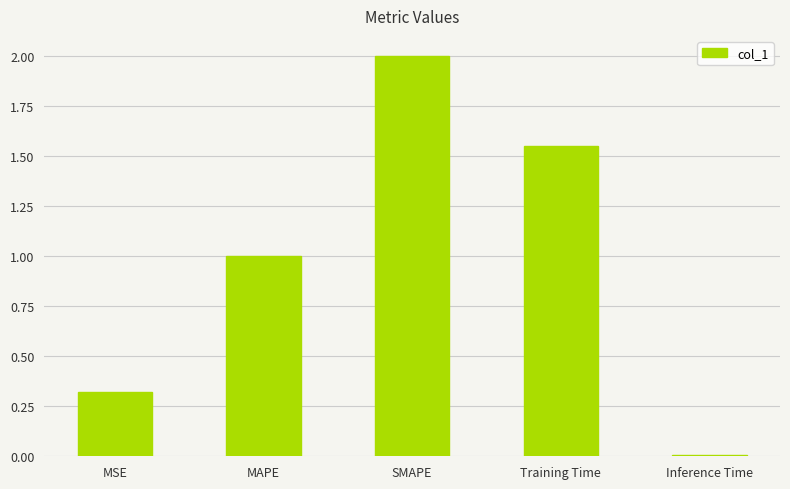

What is the average value?

1.0